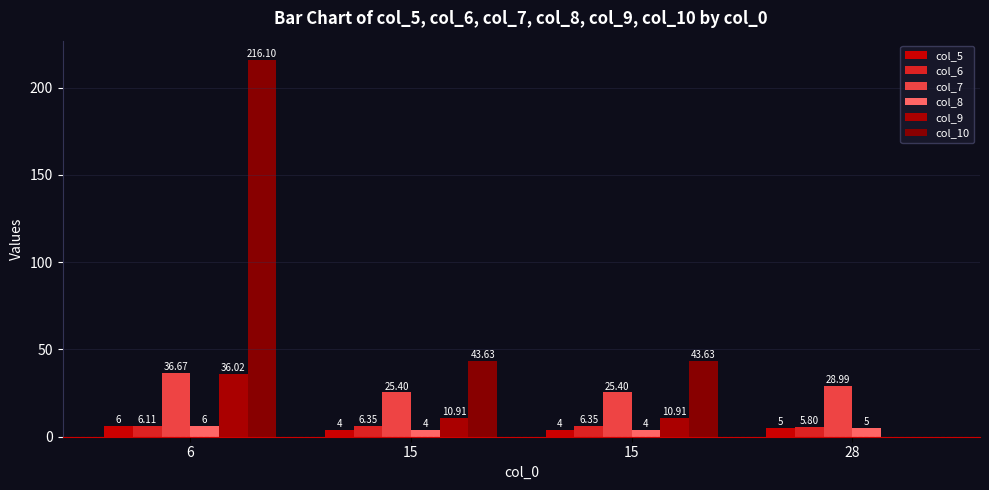

Does the chart contain stacked bars?

No